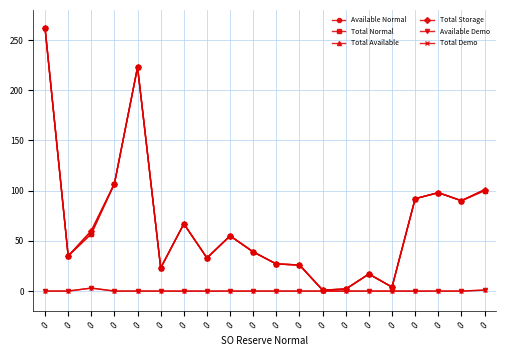

At how many categories does at least one series exceed 38?

11